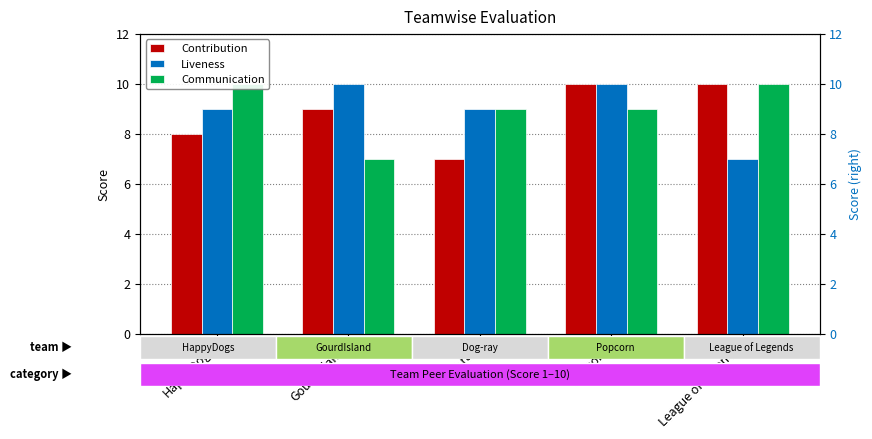

Which label corresponds to the largest value in the chart?

Popcorn